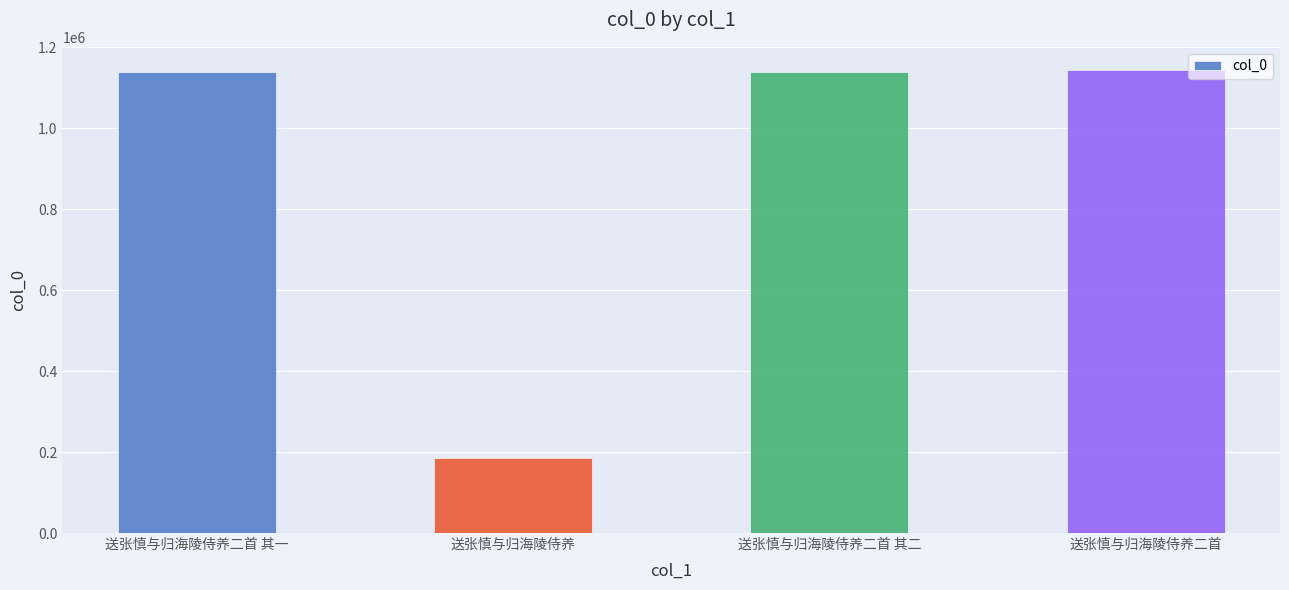

What is the sum of the values at 送张慎与归海陵侍养 and 送张慎与归海陵侍养二首 其二?

1324520